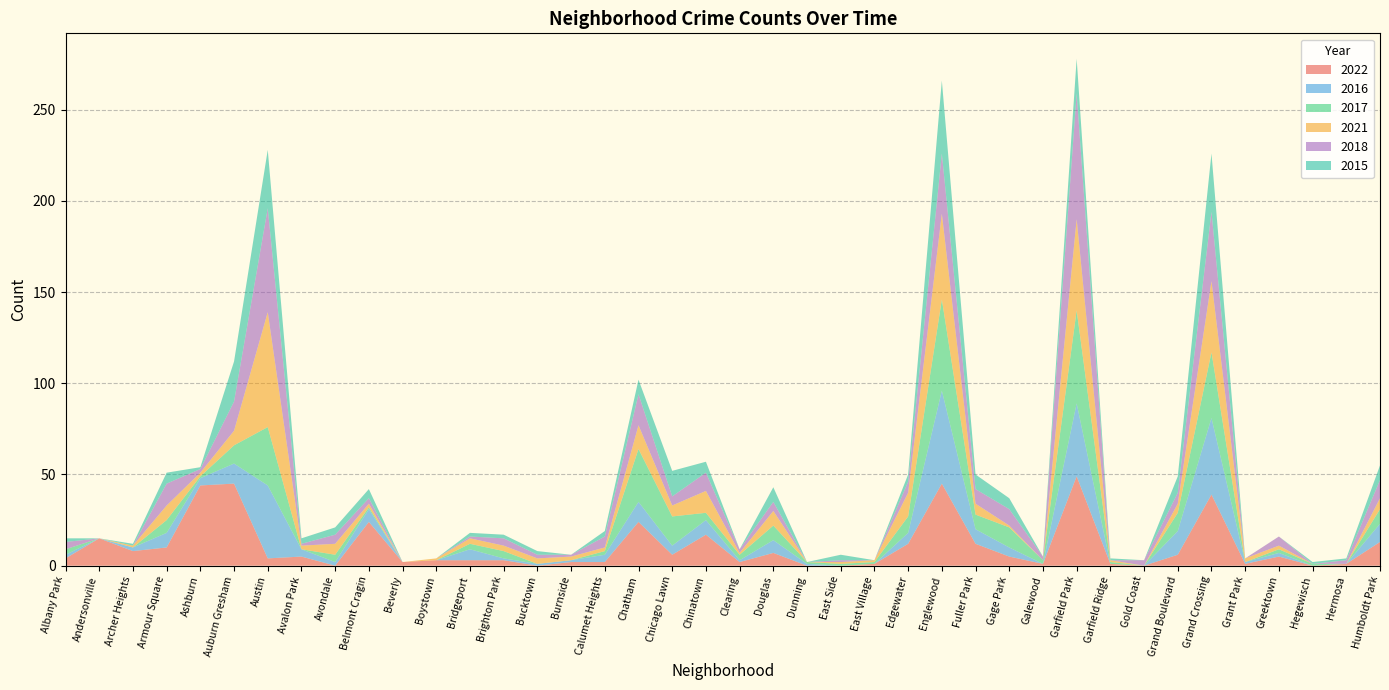

Reading left to right, what are all the values shown in this chart?

2022: Albany Park=4	Andersonville=15	Archer Heights=8	Armour Square=10	Ashburn=44	Auburn Gresham=45	Austin=4	Avalon Park=5	Avondale=0	Belmont Cragin=24	Beverly=2	Boystown=3	Bridgeport=3	Brighton Park=3	Bucktown=0	Burnside=2	Calumet Heights=2	Chatham=24	Chicago Lawn=6	Chinatown=17	Clearing=2	Douglas=7	Dunning=0	East Side=0	East Village=1	Edgewater=12	Englewood=45	Fuller Park=12	Gage Park=5	Galewood=1	Garfield Park=49	Garfield Ridge=1	Gold Coast=0	Grand Boulevard=6	Grand Crossing=39	Grant Park=1	Greektown=5	Hegewisch=0	Hermosa=1	Humboldt Park=13
2016: Albany Park=2	Andersonville=0	Archer Heights=2	Armour Square=8	Ashburn=4	Auburn Gresham=11	Austin=40	Avalon Park=4	Avondale=2	Belmont Cragin=7	Beverly=0	Boystown=0	Bridgeport=6	Brighton Park=1	Bucktown=1	Burnside=1	Calumet Heights=4	Chatham=11	Chicago Lawn=5	Chinatown=8	Clearing=1	Douglas=7	Dunning=1	East Side=0	East Village=0	Edgewater=6	Englewood=51	Fuller Park=8	Gage Park=5	Galewood=0	Garfield Park=40	Garfield Ridge=0	Gold Coast=0	Grand Boulevard=13	Grand Crossing=42	Grant Park=1	Greektown=2	Hegewisch=0	Hermosa=0	Humboldt Park=10
2017: Albany Park=3	Andersonville=0	Archer Heights=0	Armour Square=7	Ashburn=1	Auburn Gresham=10	Austin=32	Avalon Park=0	Avondale=4	Belmont Cragin=1	Beverly=0	Boystown=0	Bridgeport=3	Brighton Park=4	Bucktown=0	Burnside=0	Calumet Heights=2	Chatham=29	Chicago Lawn=16	Chinatown=4	Clearing=3	Douglas=8	Dunning=1	East Side=1	East Village=1	Edgewater=9	Englewood=50	Fuller Park=8	Gage Park=11	Galewood=2	Garfield Park=51	Garfield Ridge=1	Gold Coast=0	Grand Boulevard=10	Grand Crossing=36	Grant Park=0	Greektown=2	Hegewisch=1	Hermosa=0	Humboldt Park=8
2021: Albany Park=0	Andersonville=0	Archer Heights=1	Armour Square=8	Ashburn=2	Auburn Gresham=8	Austin=63	Avalon Park=2	Avondale=6	Belmont Cragin=2	Beverly=0	Boystown=1	Bridgeport=3	Brighton Park=3	Bucktown=3	Burnside=2	Calumet Heights=2	Chatham=13	Chicago Lawn=6	Chinatown=12	Clearing=1	Douglas=8	Dunning=0	East Side=1	East Village=1	Edgewater=13	Englewood=47	Fuller Park=6	Gage Park=1	Galewood=0	Garfield Park=50	Garfield Ridge=1	Gold Coast=0	Grand Boulevard=5	Grand Crossing=39	Grant Park=2	Greektown=2	Hegewisch=0	Hermosa=0	Humboldt Park=6
2018: Albany Park=4	Andersonville=0	Archer Heights=0	Armour Square=12	Ashburn=2	Auburn Gresham=16	Austin=57	Avalon Park=1	Avondale=5	Belmont Cragin=3	Beverly=0	Boystown=0	Bridgeport=1	Brighton Park=4	Bucktown=2	Burnside=1	Calumet Heights=6	Chatham=17	Chicago Lawn=5	Chinatown=10	Clearing=2	Douglas=5	Dunning=0	East Side=1	East Village=0	Edgewater=6	Englewood=33	Fuller Park=8	Gage Park=9	Galewood=2	Garfield Park=69	Garfield Ridge=0	Gold Coast=3	Grand Boulevard=6	Grand Crossing=38	Grant Park=0	Greektown=5	Hegewisch=0	Hermosa=2	Humboldt Park=10
2015: Albany Park=2	Andersonville=0	Archer Heights=1	Armour Square=6	Ashburn=1	Auburn Gresham=22	Austin=32	Avalon Park=3	Avondale=4	Belmont Cragin=5	Beverly=0	Boystown=0	Bridgeport=2	Brighton Park=2	Bucktown=2	Burnside=0	Calumet Heights=3	Chatham=8	Chicago Lawn=14	Chinatown=6	Clearing=0	Douglas=8	Dunning=0	East Side=3	East Village=0	Edgewater=4	Englewood=40	Fuller Park=8	Gage Park=6	Galewood=0	Garfield Park=19	Garfield Ridge=1	Gold Coast=0	Grand Boulevard=9	Grand Crossing=32	Grant Park=0	Greektown=0	Hegewisch=1	Hermosa=1	Humboldt Park=8